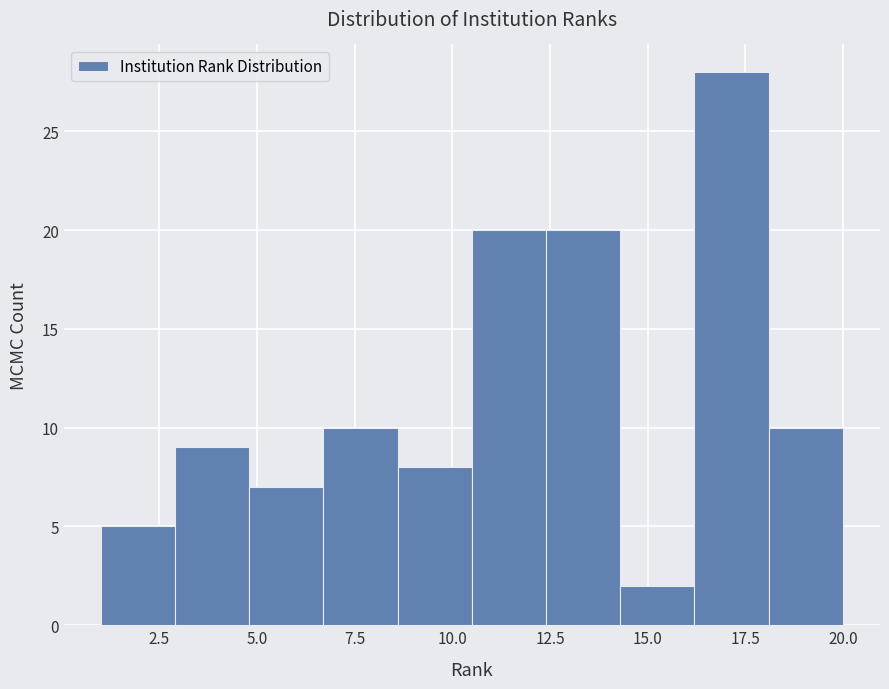

Around what value on the x-axis is the tallest bar? Give the approximate position of its centre, as read against the axis.

17.0